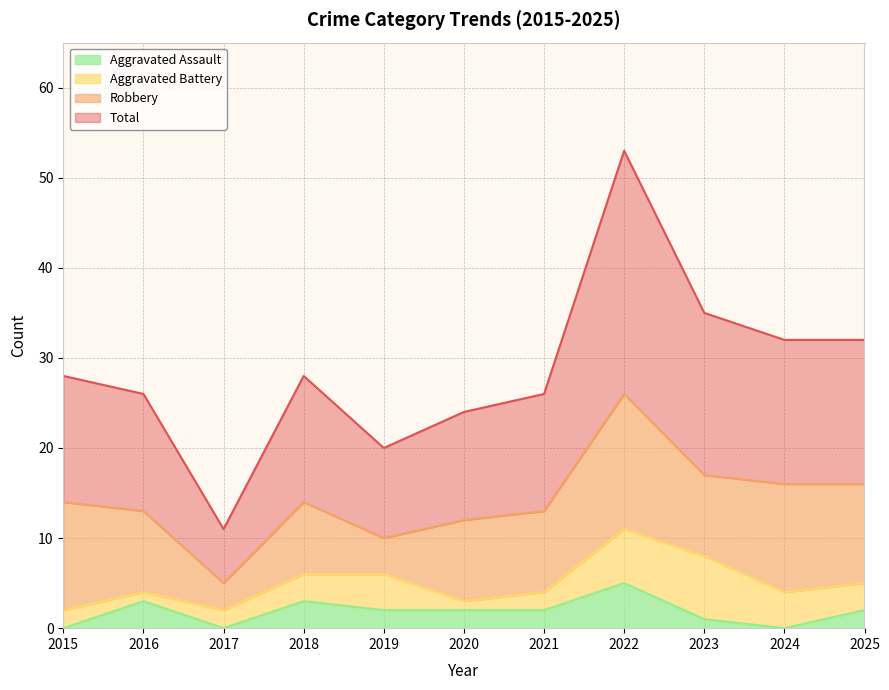

What are all the series names shown in the legend?

Aggravated Assault, Aggravated Battery, Robbery, Total